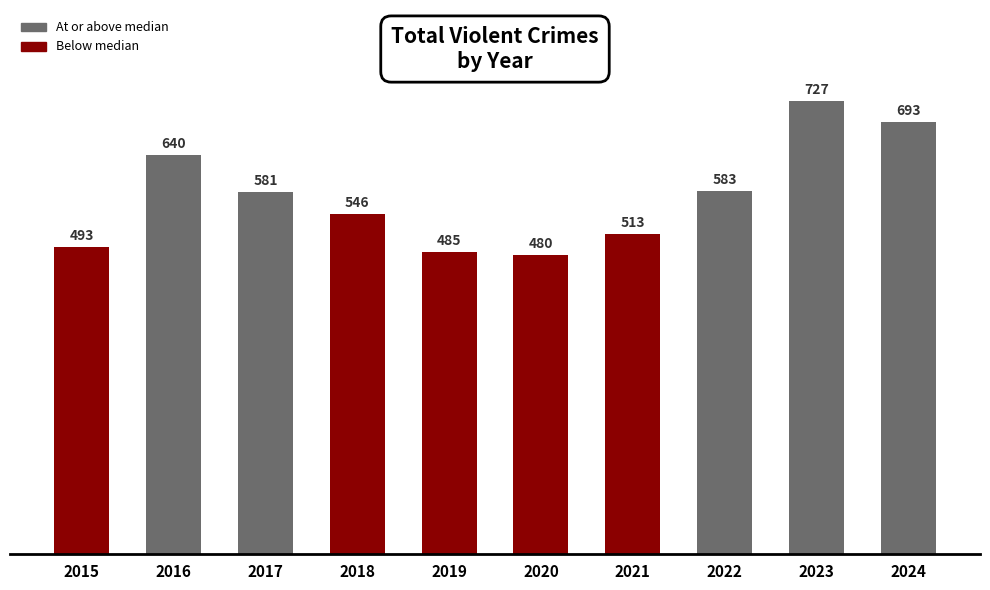

What is the greatest value displayed?

727